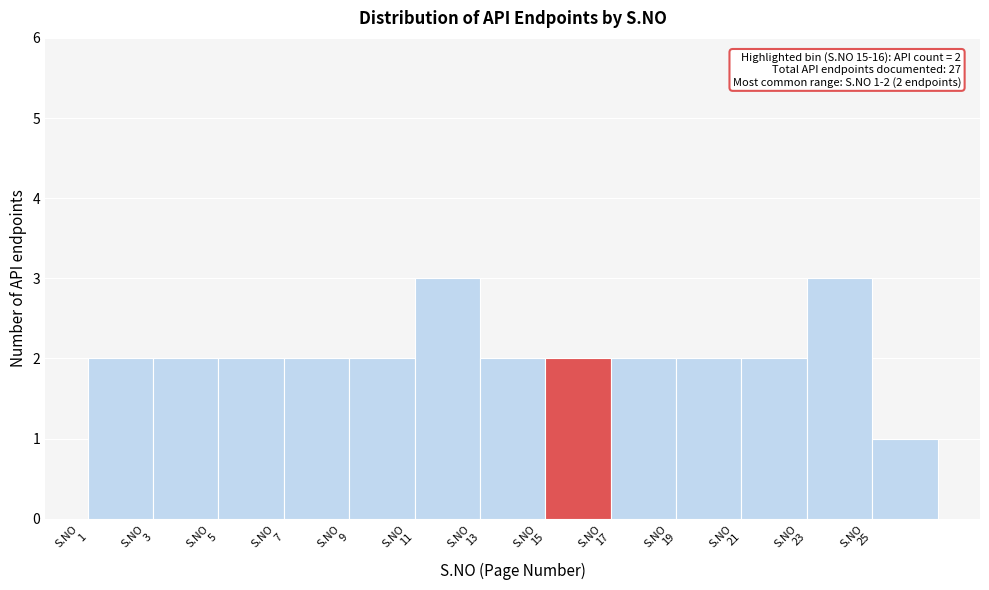

Reading left to right, transcribe all the data shown in this chart.

2	2	2	2	2	3	2	2	2	2	2	3	1